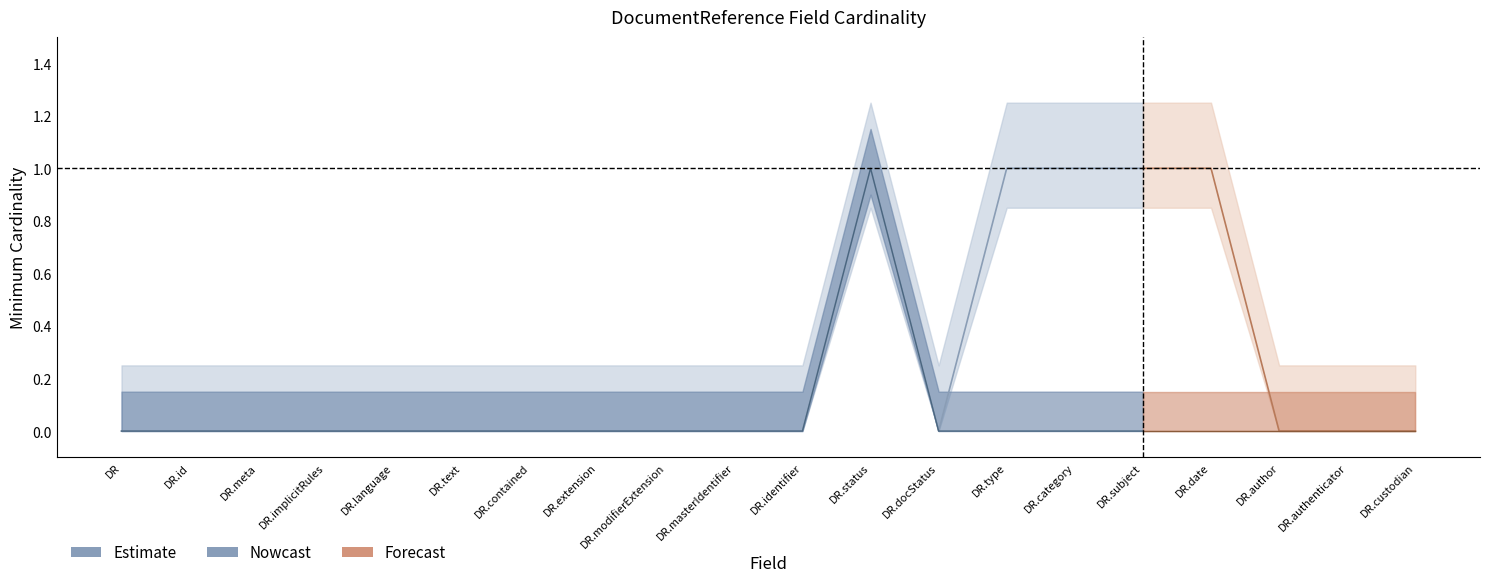

Is the value of Min at DocumentReference.subject greater than the value of Base Min at DocumentReference.author?

Yes